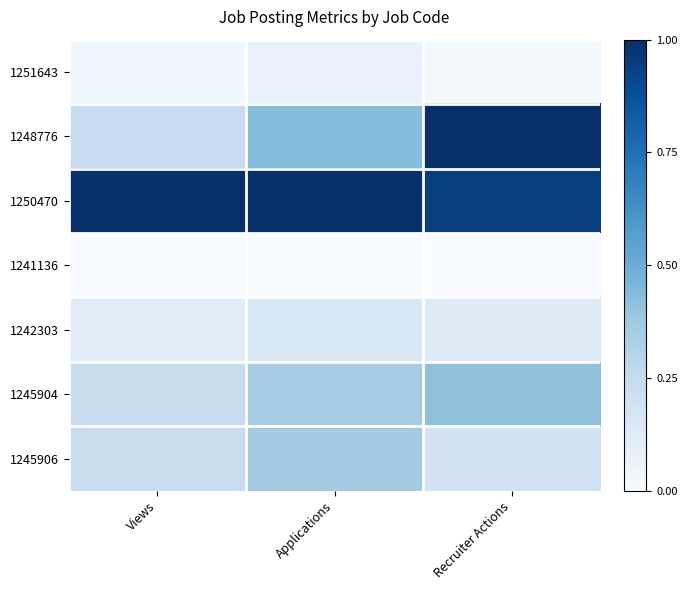

Rank the series by their maximum value, from highest to lowest.

1248776, 1250470, 1245904, 1245906, 1242303, 1251643, 1241136